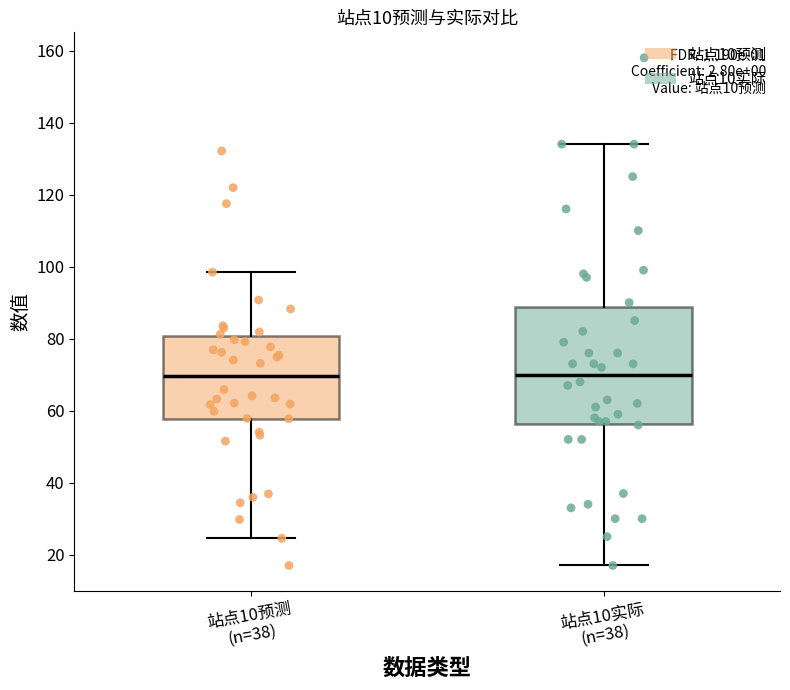

Comparing the boxes themselves (not the whiskers), which one is the tallest?

站点10实际 (n=38)